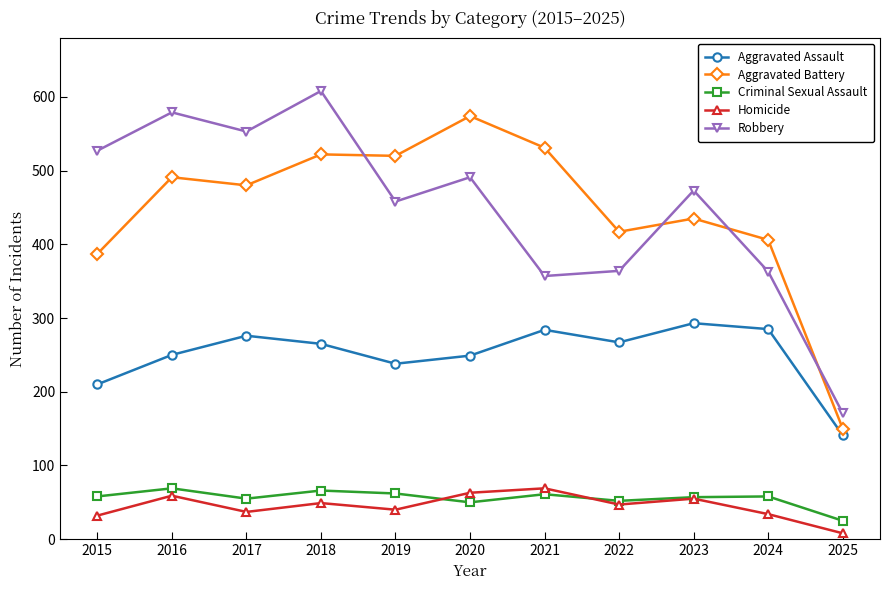

What is the approximate value of Robbery at 2020?

491